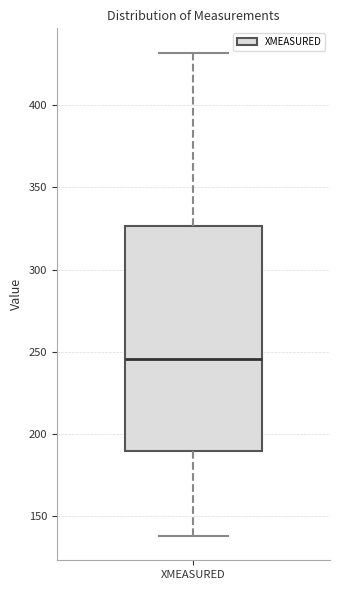

Read this box plot against the y-axis: the position of the median line, the range covered by the box, and the ends of both whiskers. The values are not printed on the chart, so give them approximately, as read against the axis.

median 245, box 190 to 325, whiskers 140 to 430